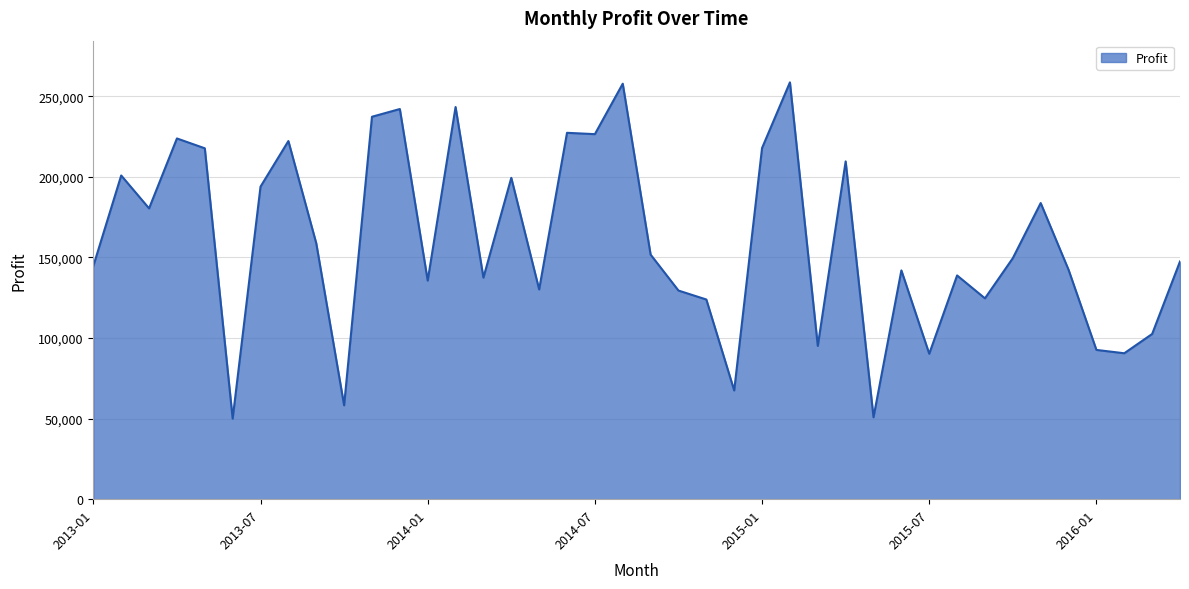

What is the difference between the maximum and minimum values?

208599